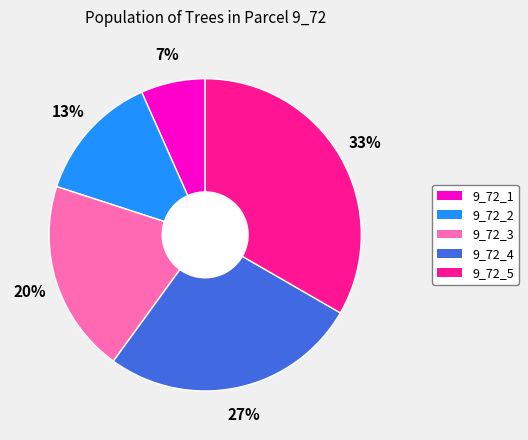

Does 9_72_5 represent more than half of the total?

No